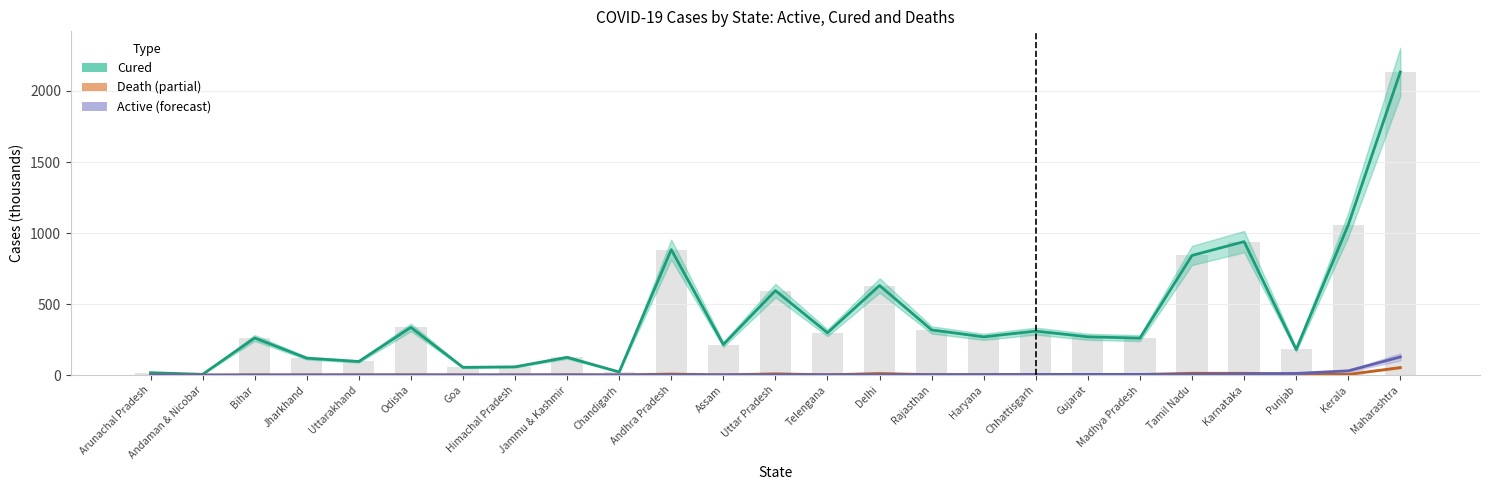

What is the approximate value of Cured at Haryana?

269.0